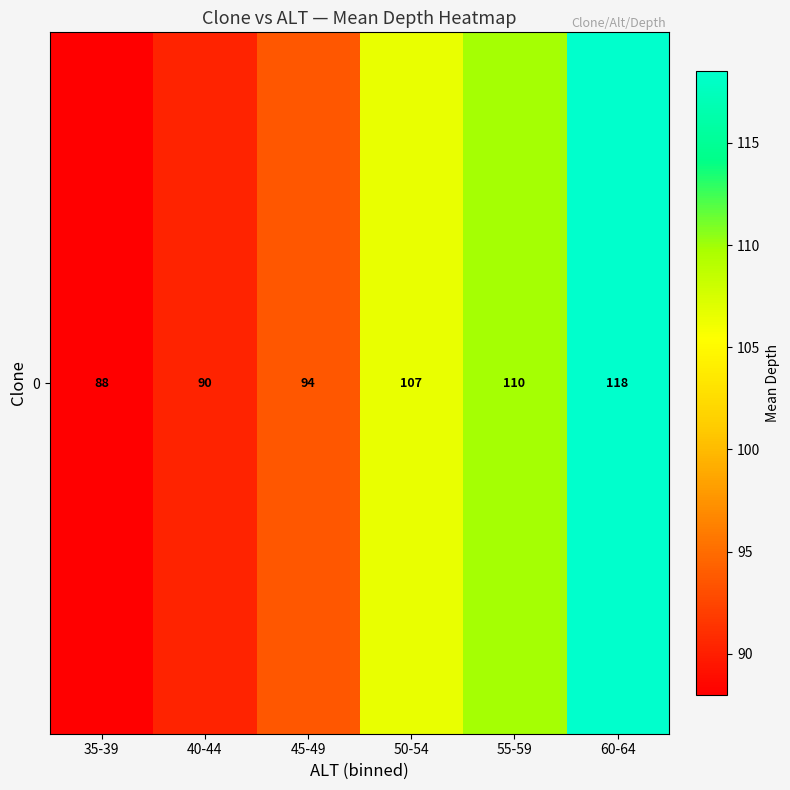

Reading left to right, extract all data points from this chart.

88.0	90.3	93.6	106.6	109.9	118.5